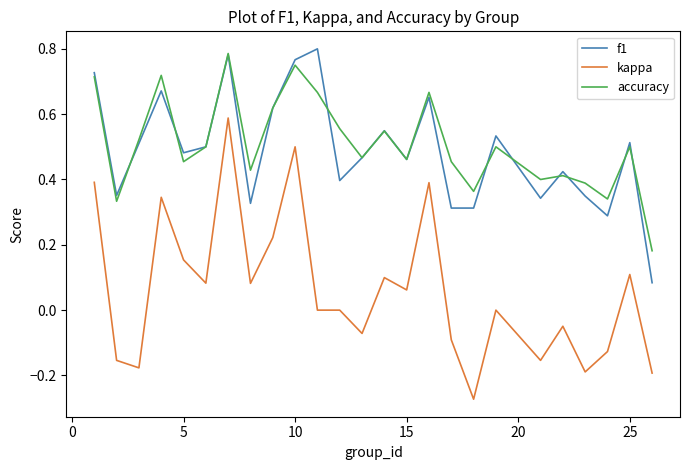

How many lines are shown in the chart?

3